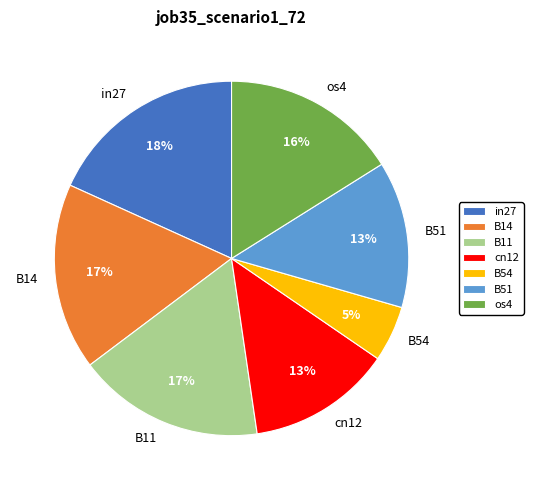

To the nearest percent, what is the average slice percentage?

14%